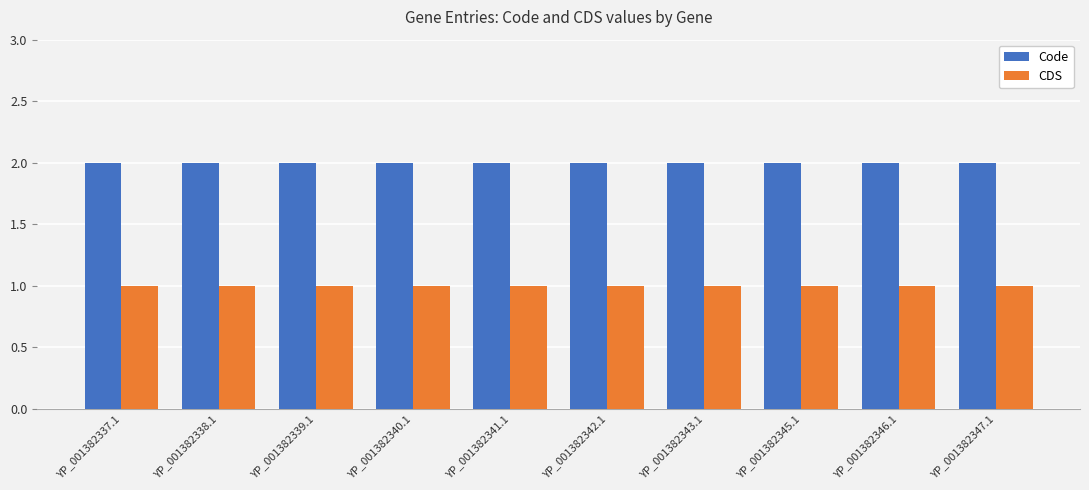

List the series in order of their peak value, lowest first.

CDS, Code